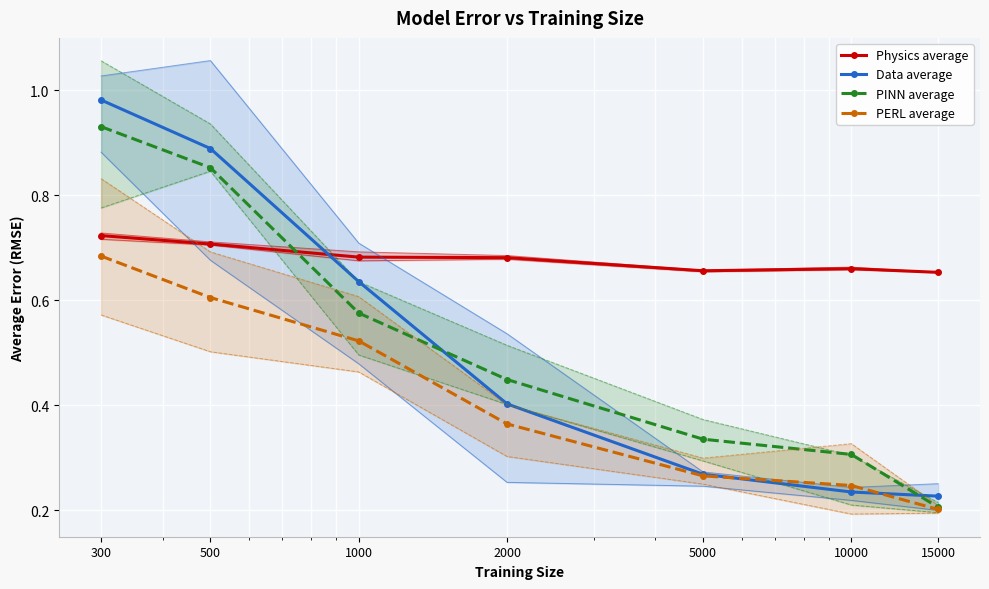

True or false: PERL average and Physics average cross at least once.

False